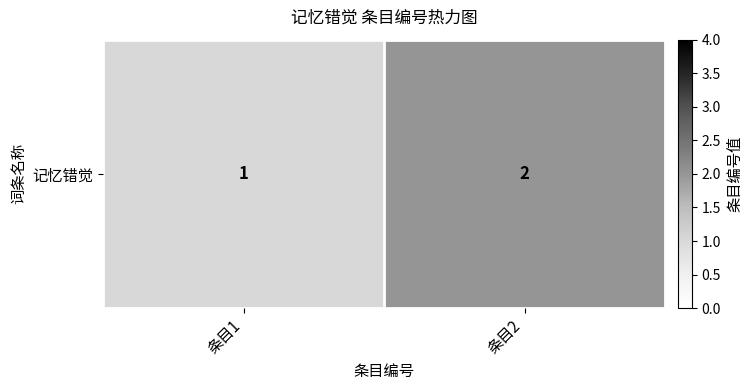

What is the sum of the values at 条目2 and 条目1?

3